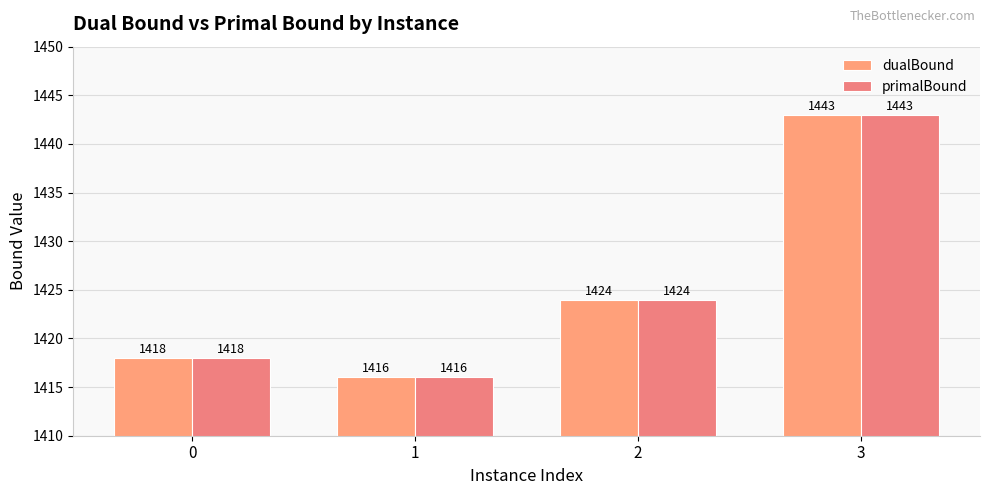

The value of dualBound at 1 is 615. True or false?

False